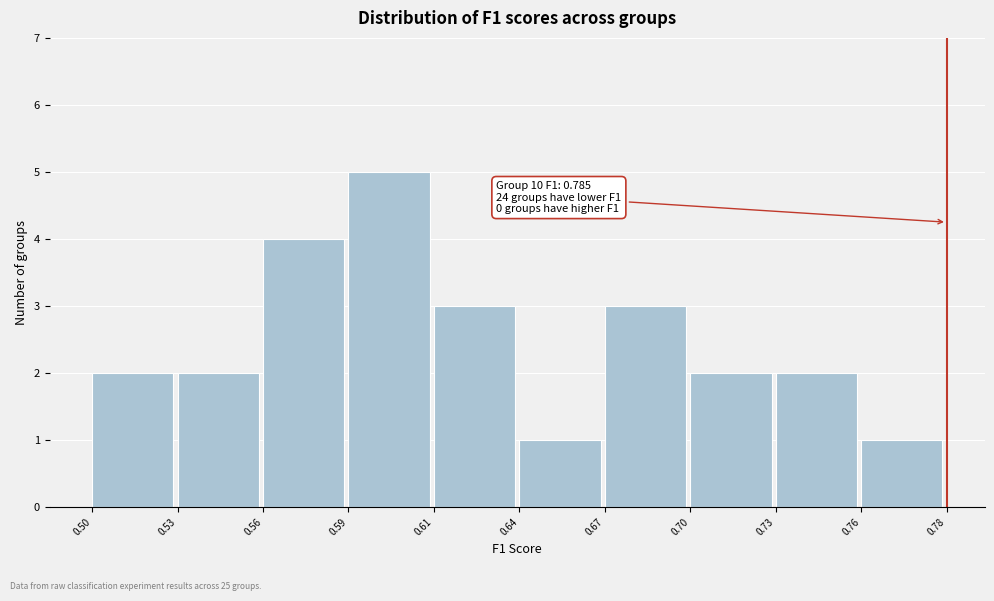

Reading left to right, what are all the values shown in this chart?

2	2	4	5	3	1	3	2	2	1